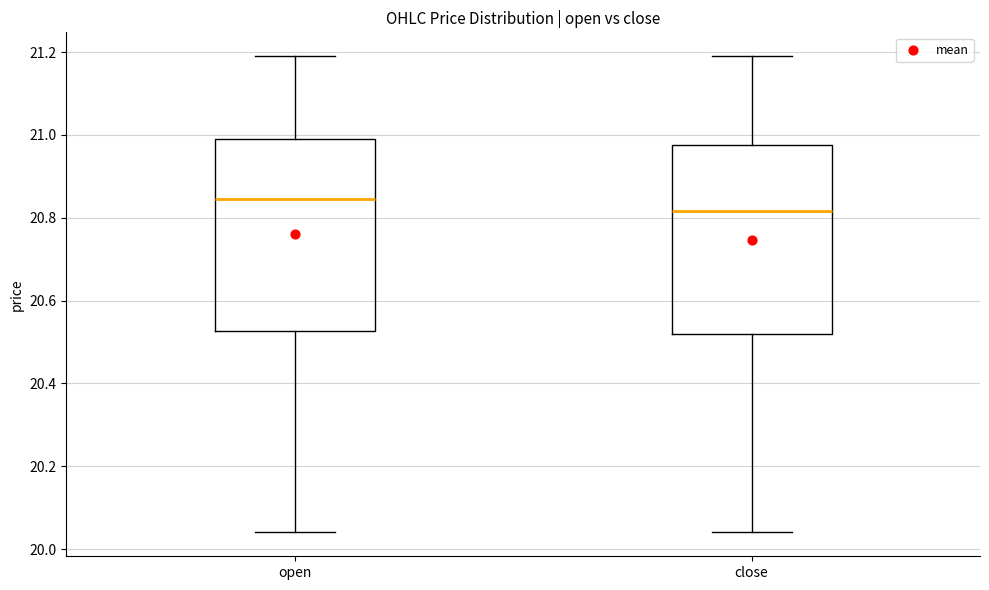

Reading left to right, transcribe this box plot: for each box, give where its median line is, the range the box spans, and where its two whiskers end, as read against the y-axis. The values are not printed on the chart, so give them approximately, as read against the axis.

open: median 20.84, box 20.52 to 21.00, whiskers 20.04 to 21.20
close: median 20.82, box 20.52 to 20.98, whiskers 20.04 to 21.20